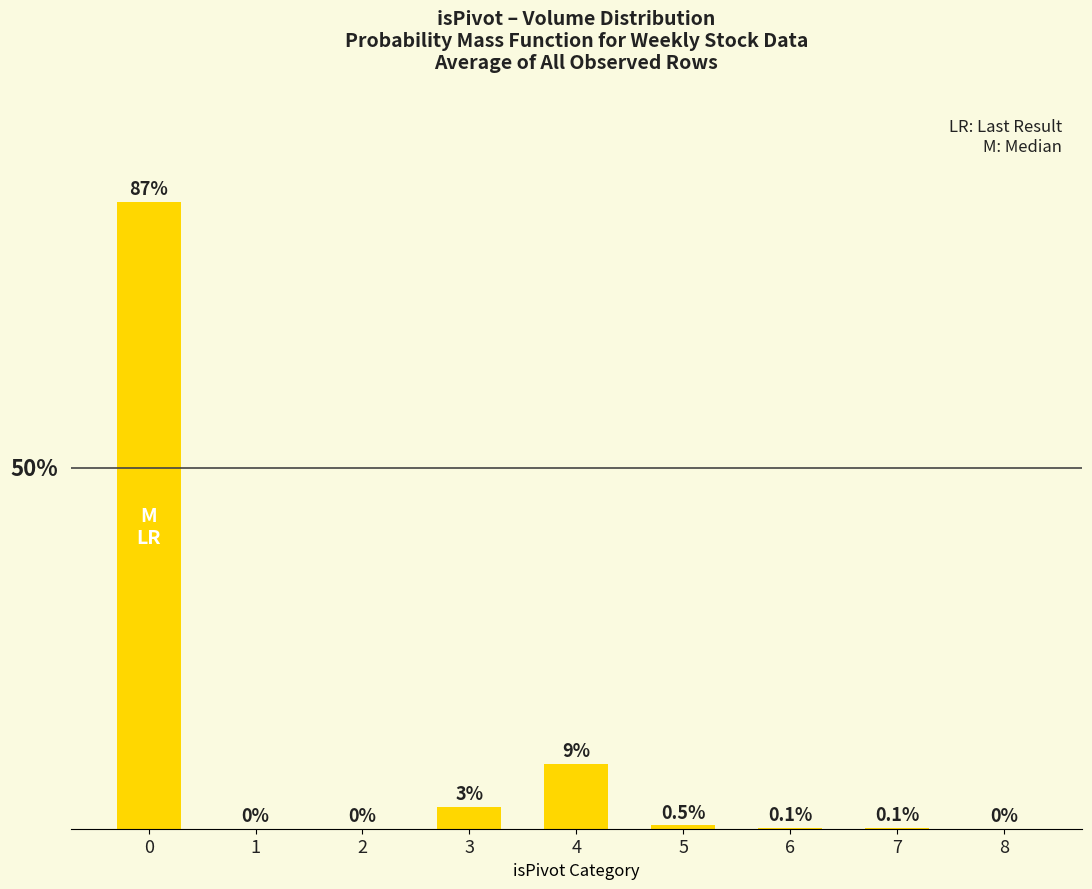

The chart shows a value of 0.3 at 5. True or false?

False